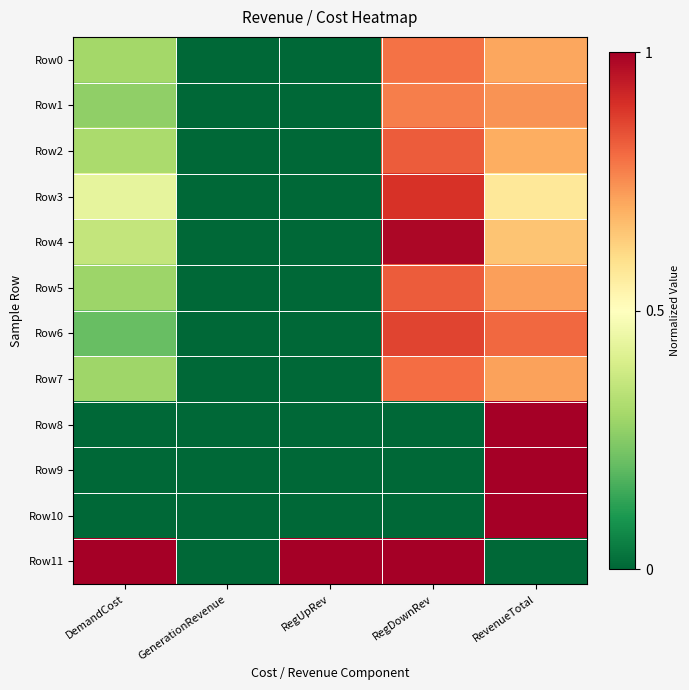

What is the spread (max minus min) of values at RegUpRev?

1.0